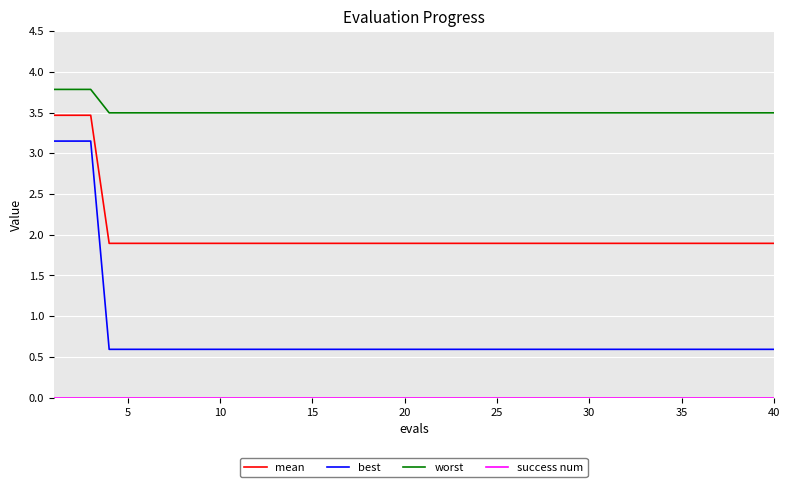

True or false: best and worst cross at least once.

False